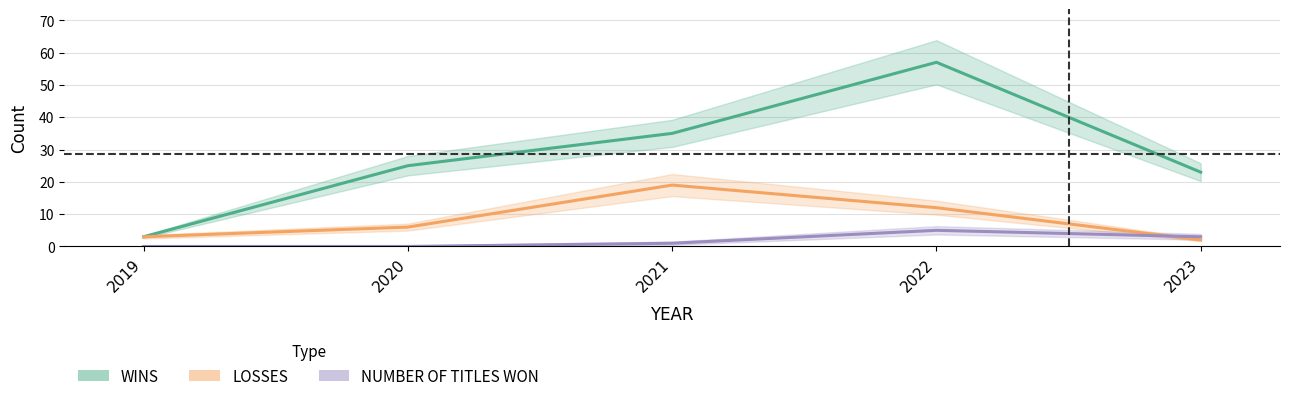

How many data points in LOSSES are less than 6?

2